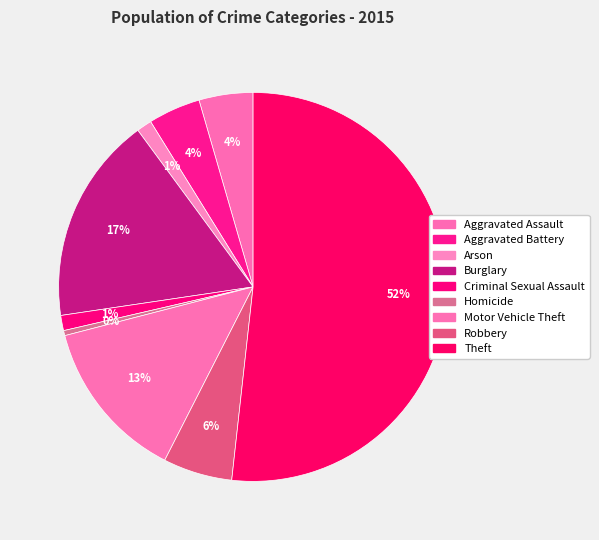

How many segments does this pie chart have?

9